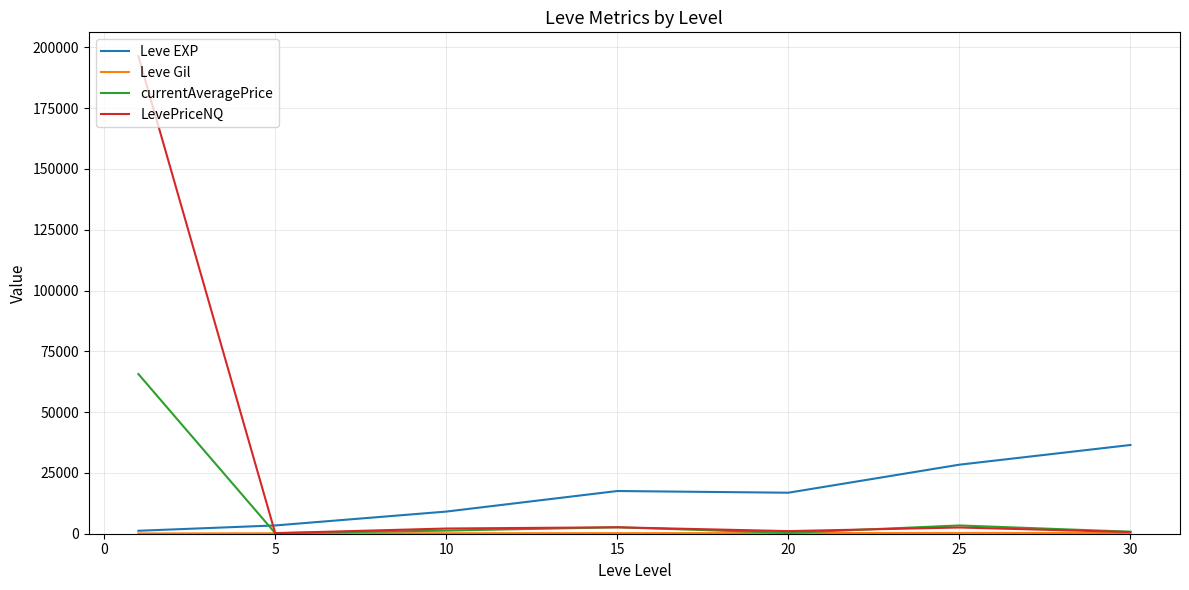

Which series ends up on top after the final intersection of currentAveragePrice and Leve EXP?

Leve EXP